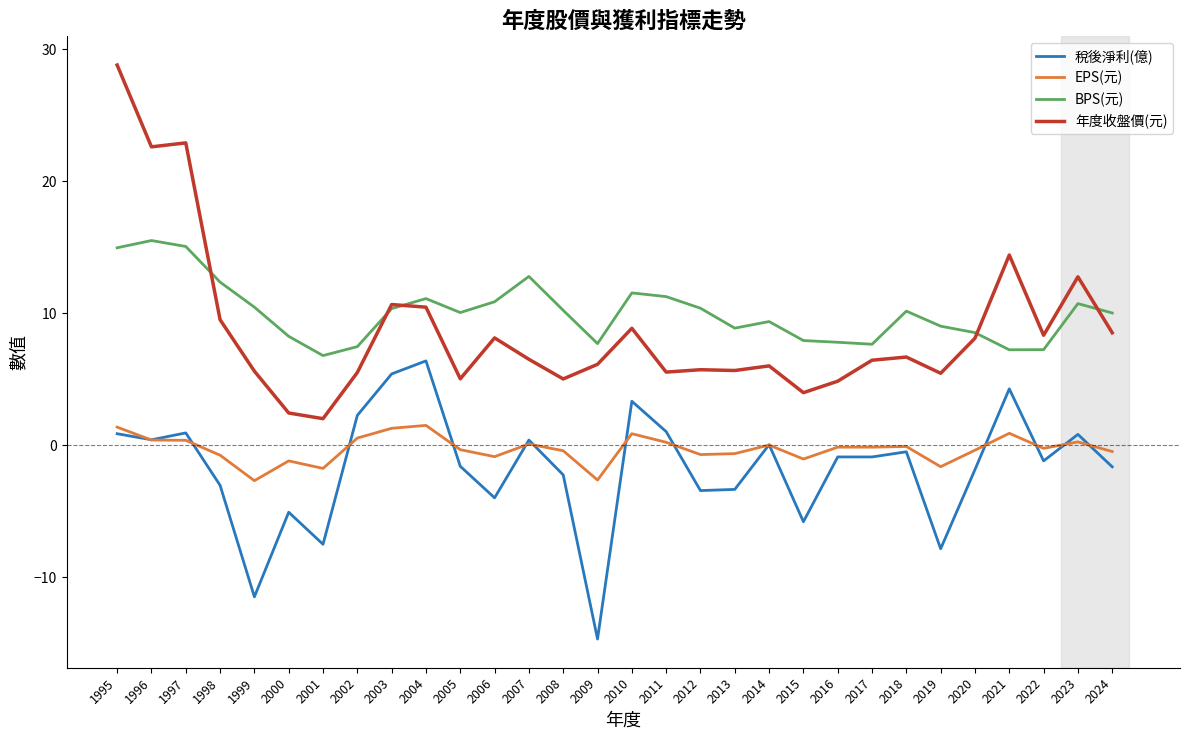

What is the average value of the BPS(元) series?

10.0